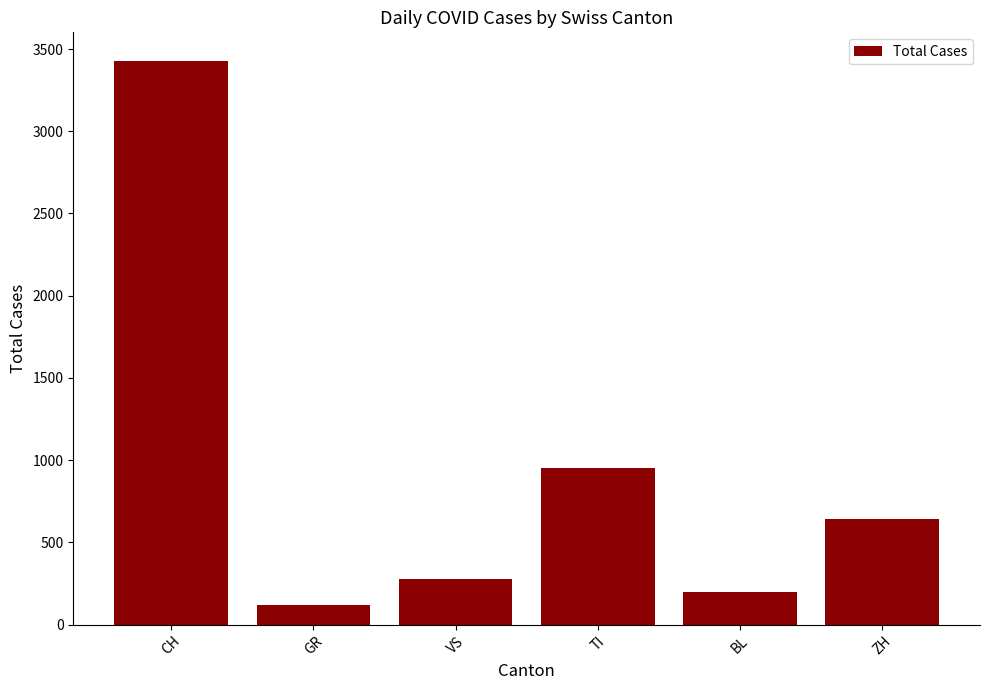

How many categories are shown in the chart?

6